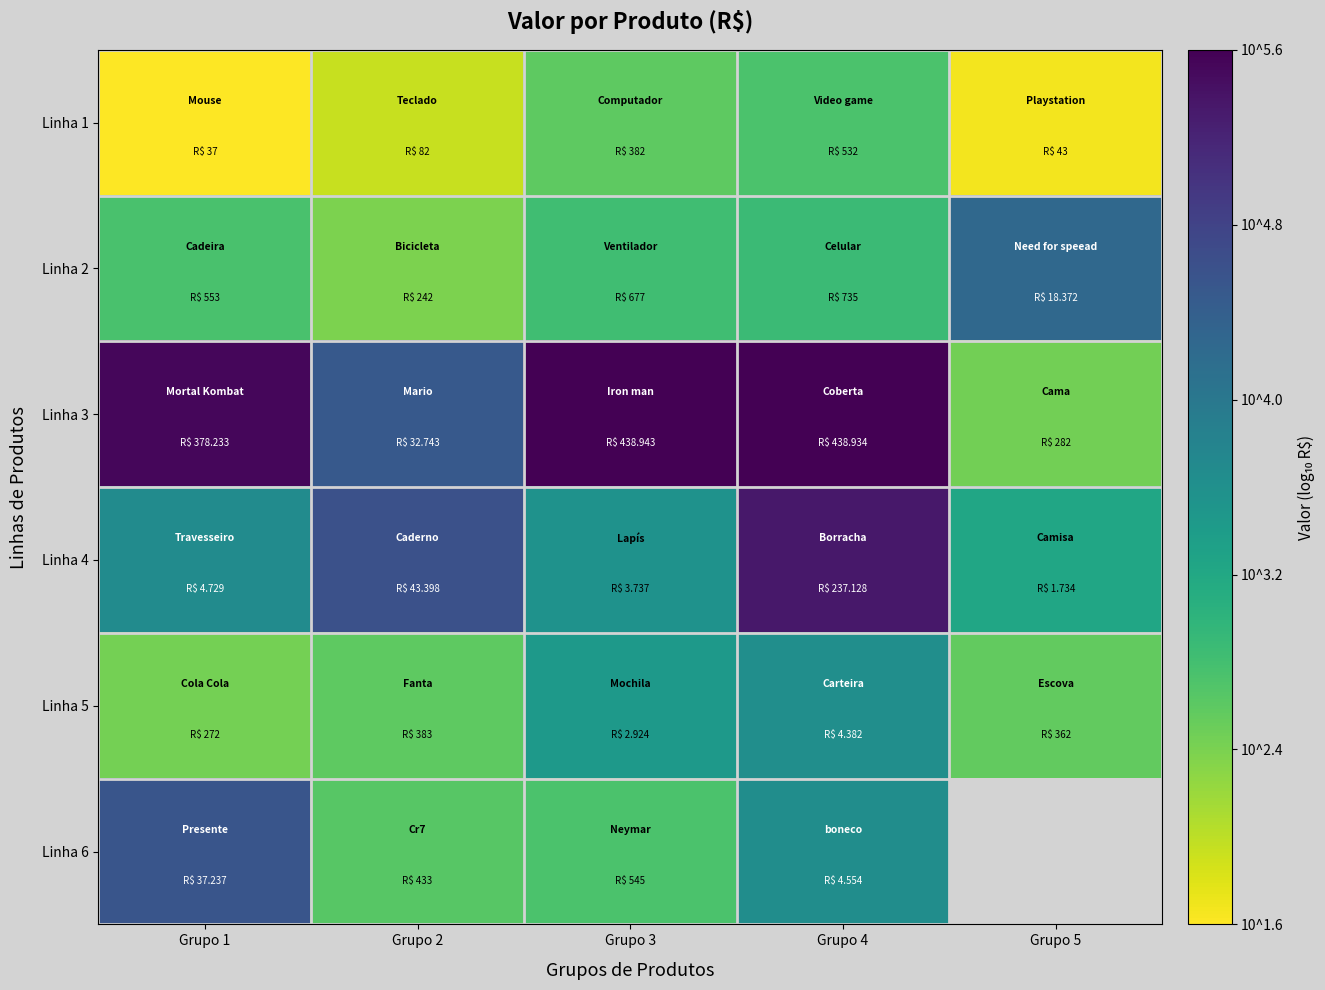

At Grupo 2, list the series in order from largest to smallest.

Linha 4, Linha 3, Linha 6, Linha 5, Linha 2, Linha 1